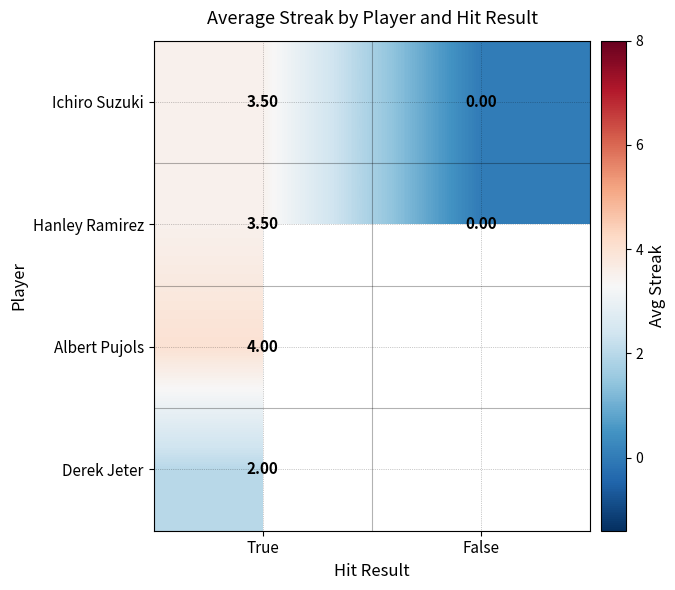

Is it true that Albert Pujols equals 6.6 at True?

False